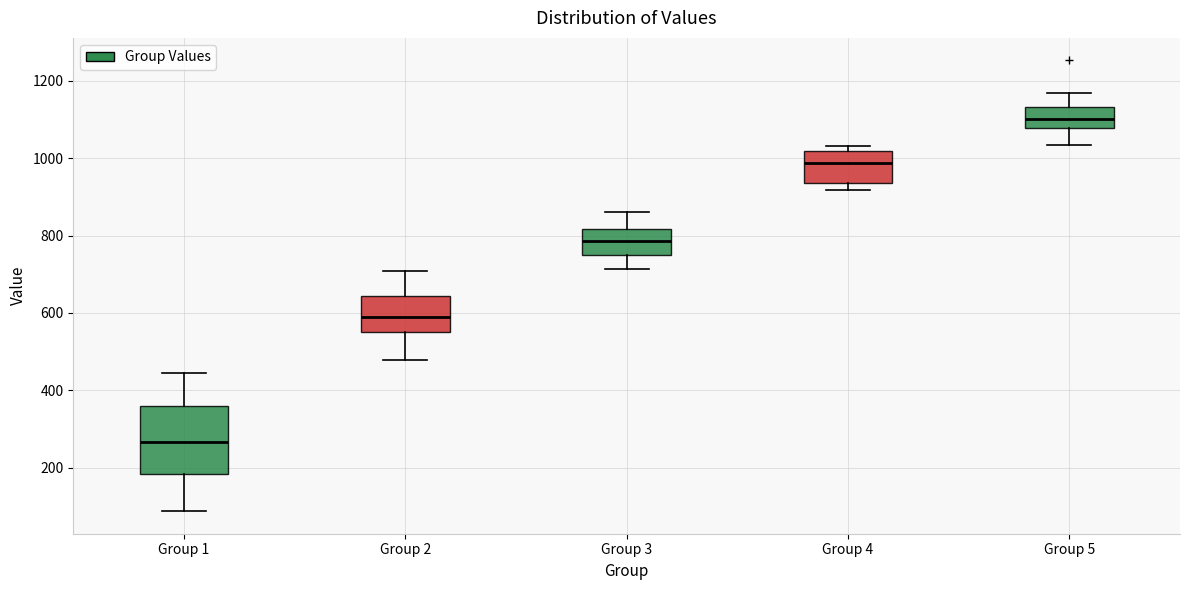

Comparing the boxes themselves (not the whiskers), which one is the tallest?

Group 1